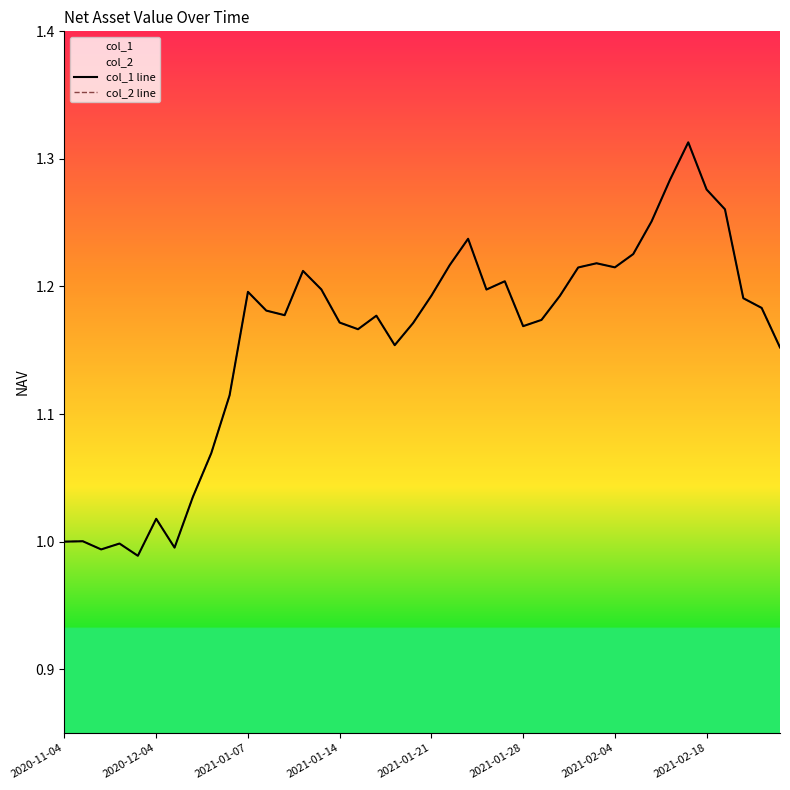

True or false: col_2 line and col_1 line cross at least once.

False